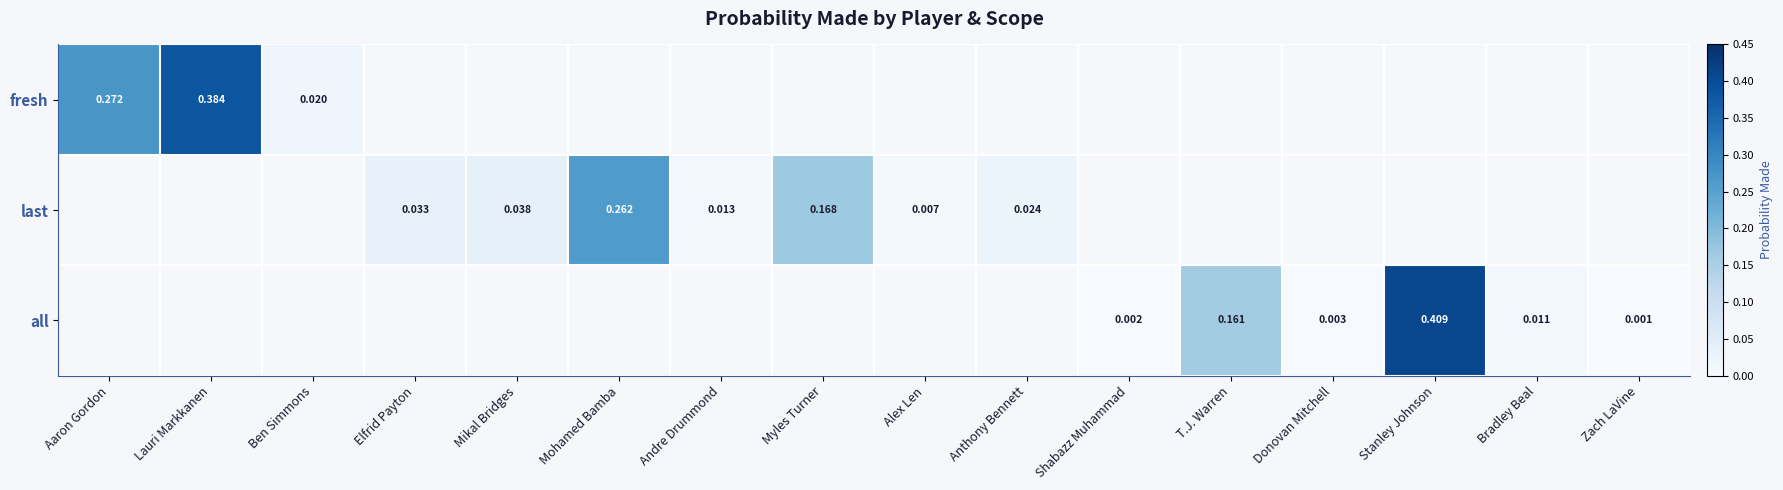

The value of last at Andre Drummond is 0.0. True or false?

False